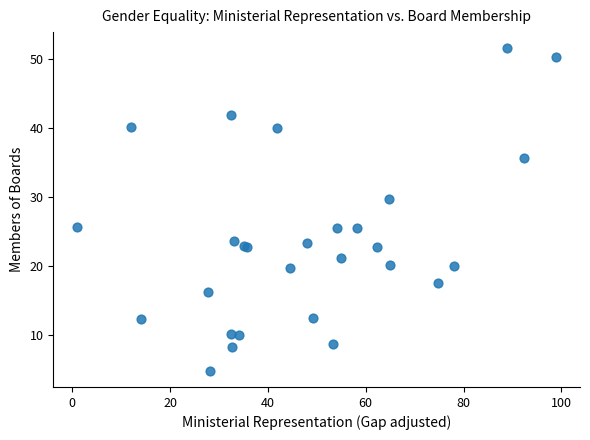

What Y value in the scatter plot is closest to 28?

29.7